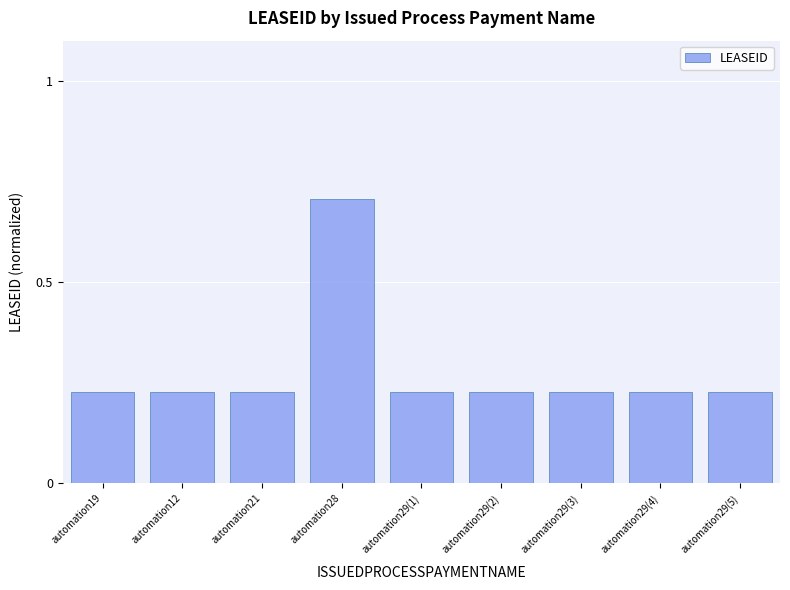

What is the change in value from automation28 to automation29(5)?

-0.5